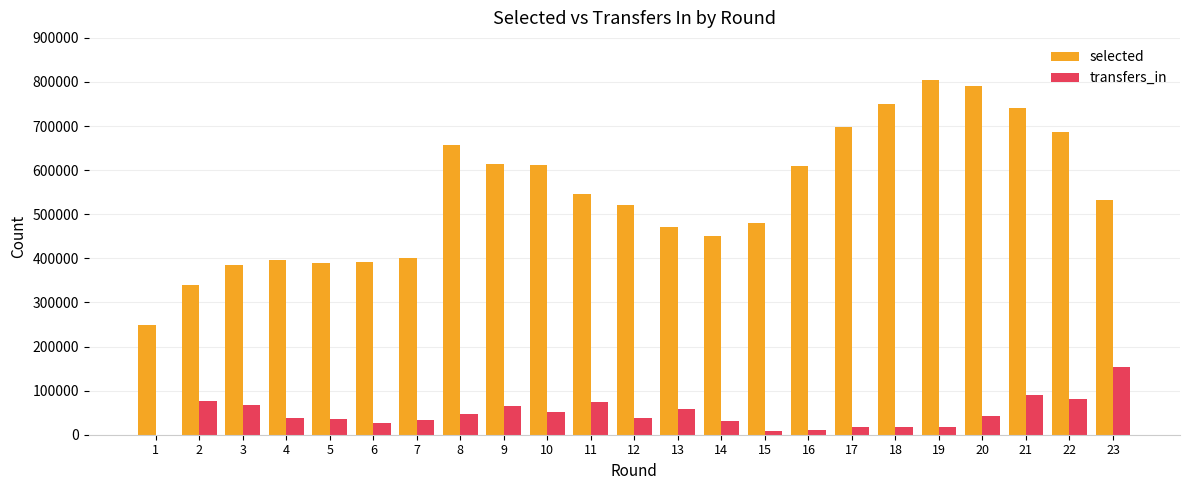

Which series changed the most between 3 and 13?

selected